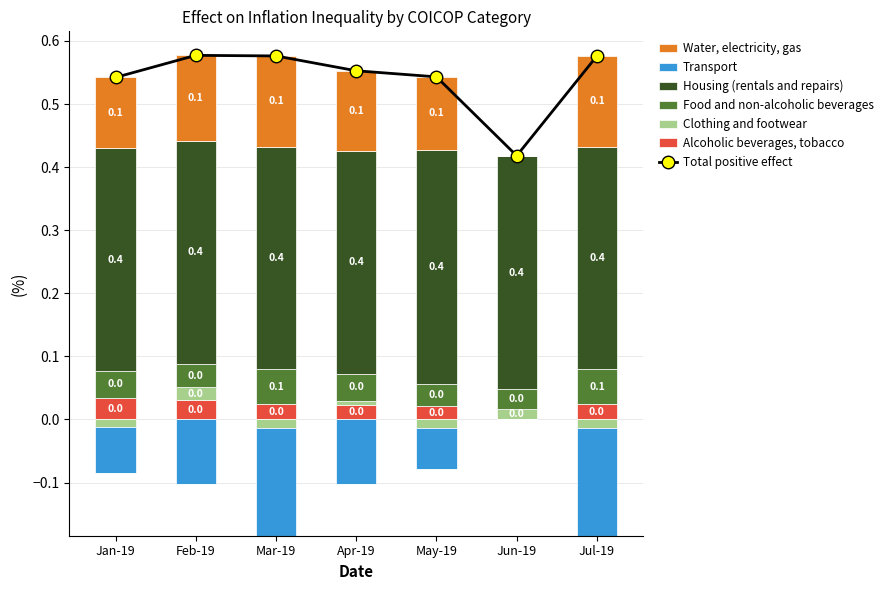

What is the label of the 5th bar from the right?

Mar-19